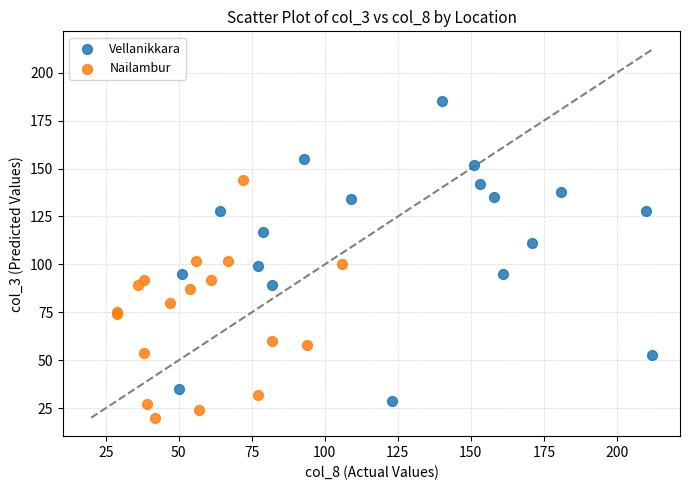

Which series has the largest Y range (max minus min)?

Vellanikkara